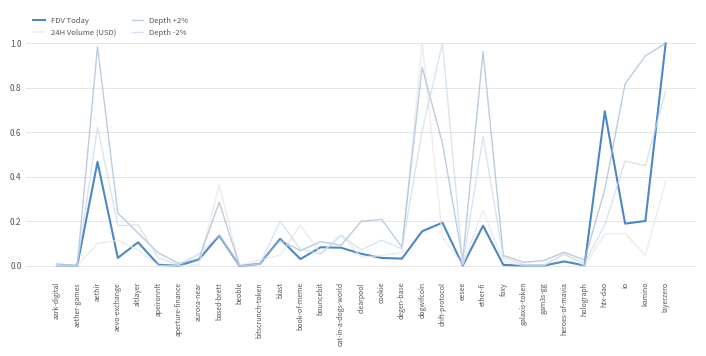

In Depth +2%, how many points are higher than both neighbors (excluding endpoints)?

8